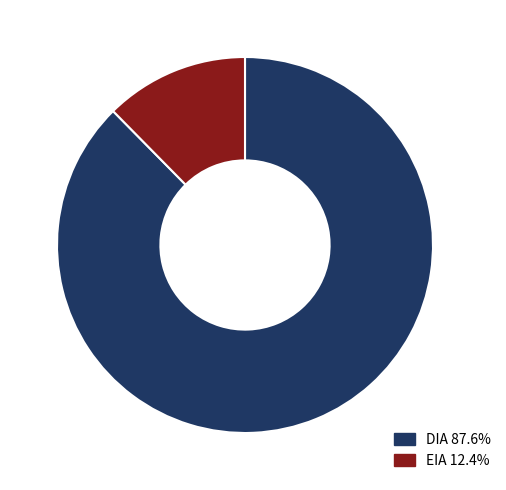

Rank the categories by value from lowest to highest.

EIA, DIA